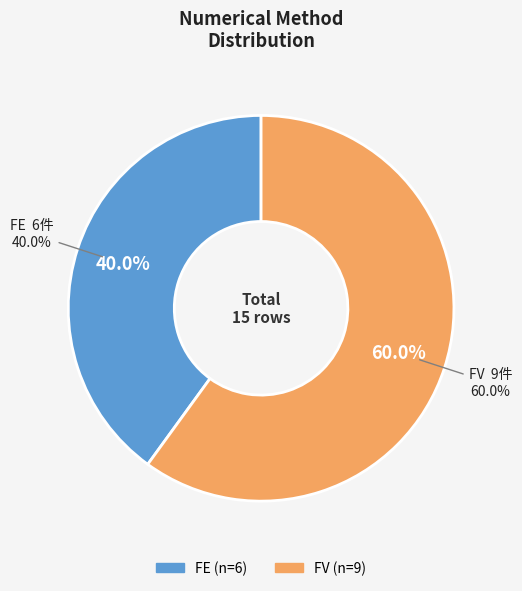

Rank the categories by value from highest to lowest.

FV, FE